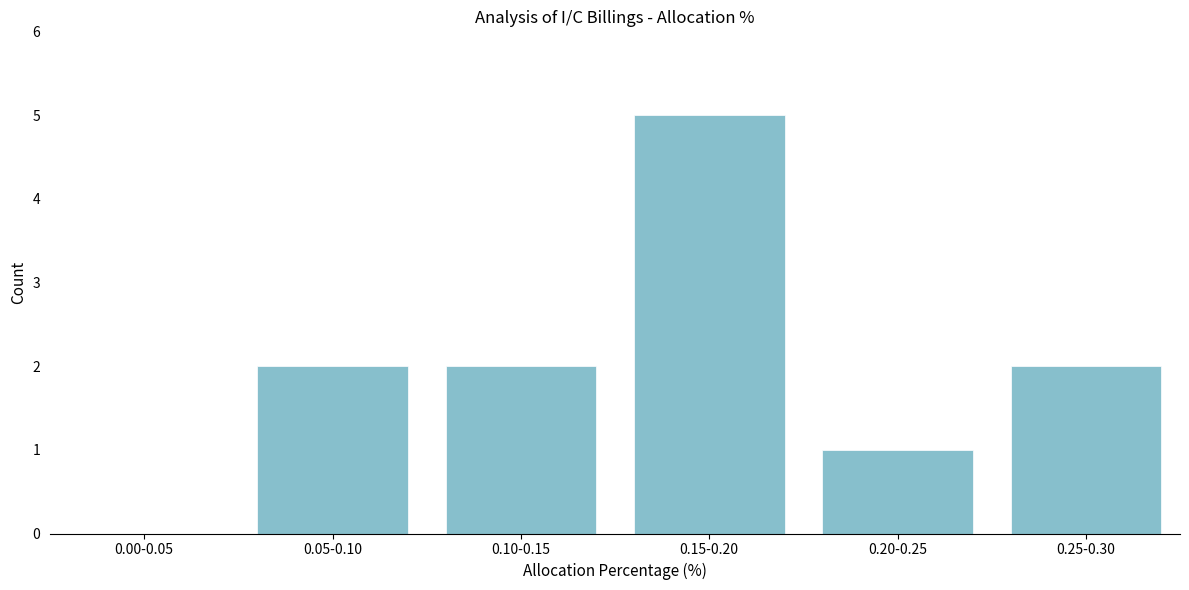

Reading left to right, list all the values displayed in this chart.

0.00-0.05=0	0.05-0.10=2	0.10-0.15=2	0.15-0.20=5	0.20-0.25=1	0.25-0.30=2